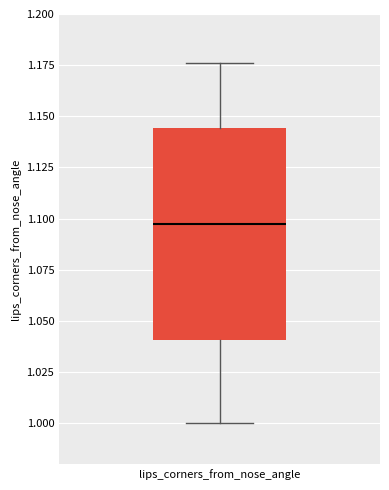

Read this box plot against the y-axis: the position of the median line, the range covered by the box, and the ends of both whiskers. The values are not printed on the chart, so give them approximately, as read against the axis.

median 1.095, box 1.040 to 1.145, whiskers 1.000 to 1.175